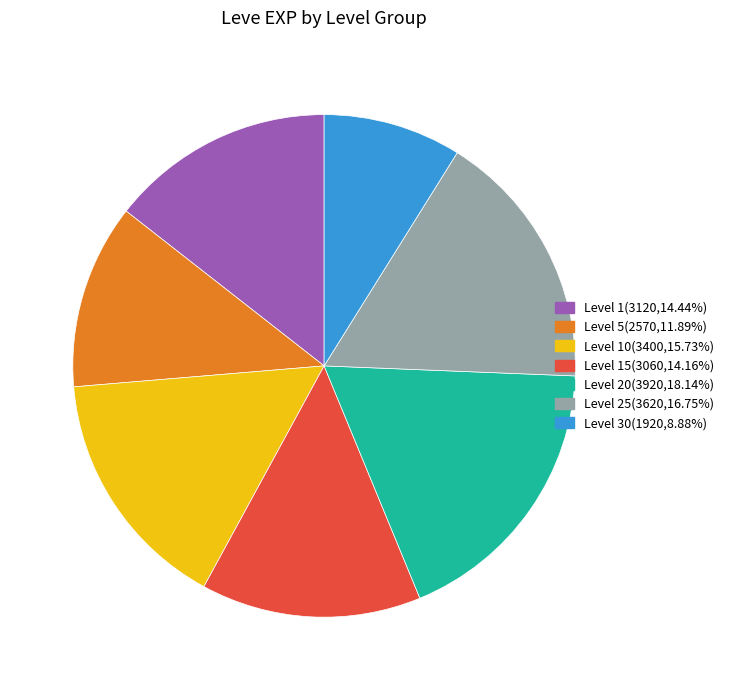

Is there a majority slice in this chart?

No